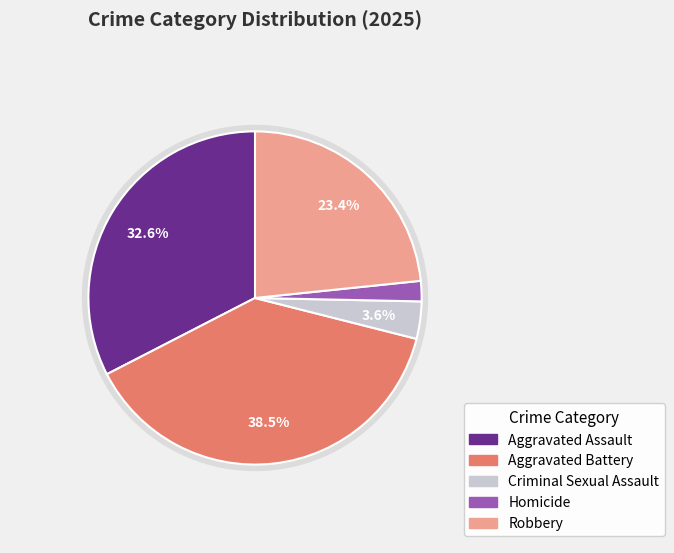

Count the number of slices in the pie.

5